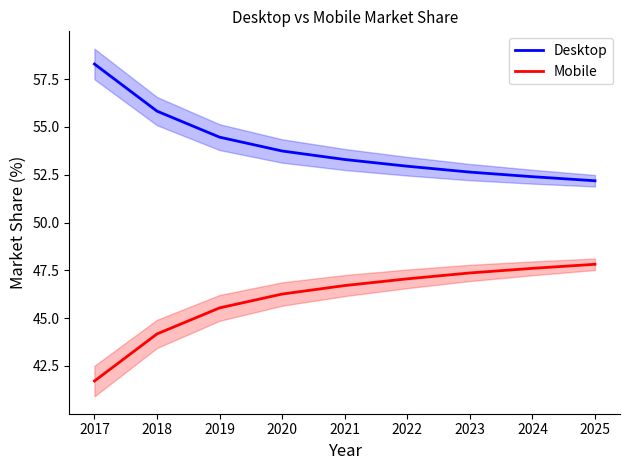

True or false: Desktop and Mobile intersect in this chart.

False